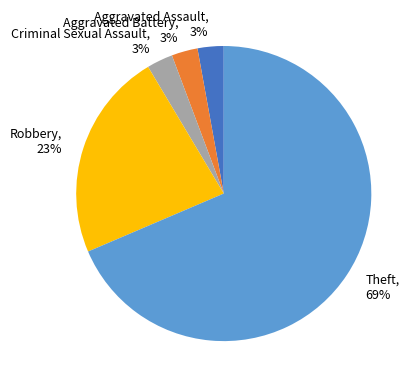

Is the sum of Robbery and Theft greater than half?

Yes